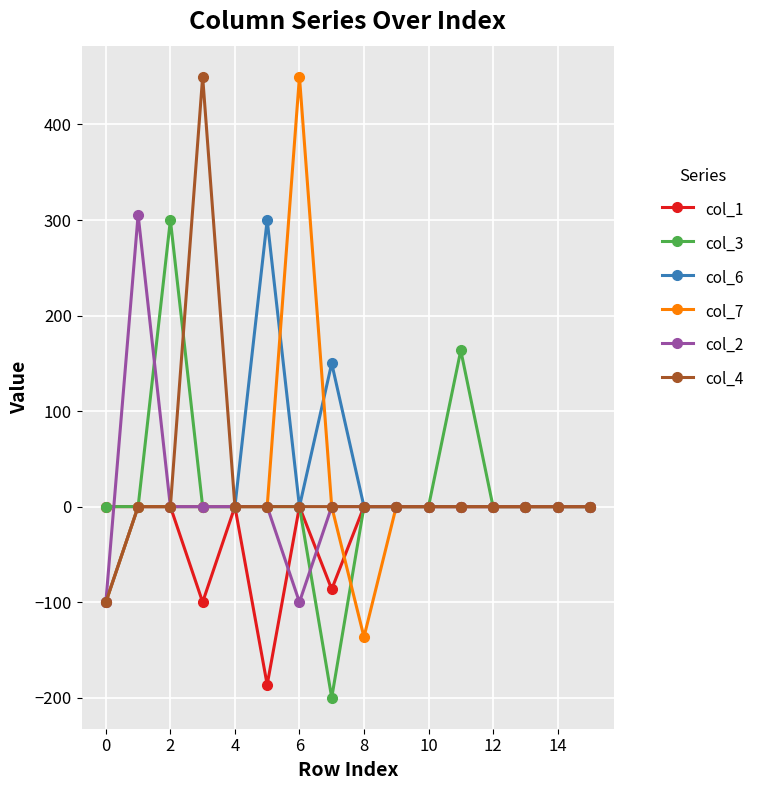

Which series has the widest spread of values?

col_7